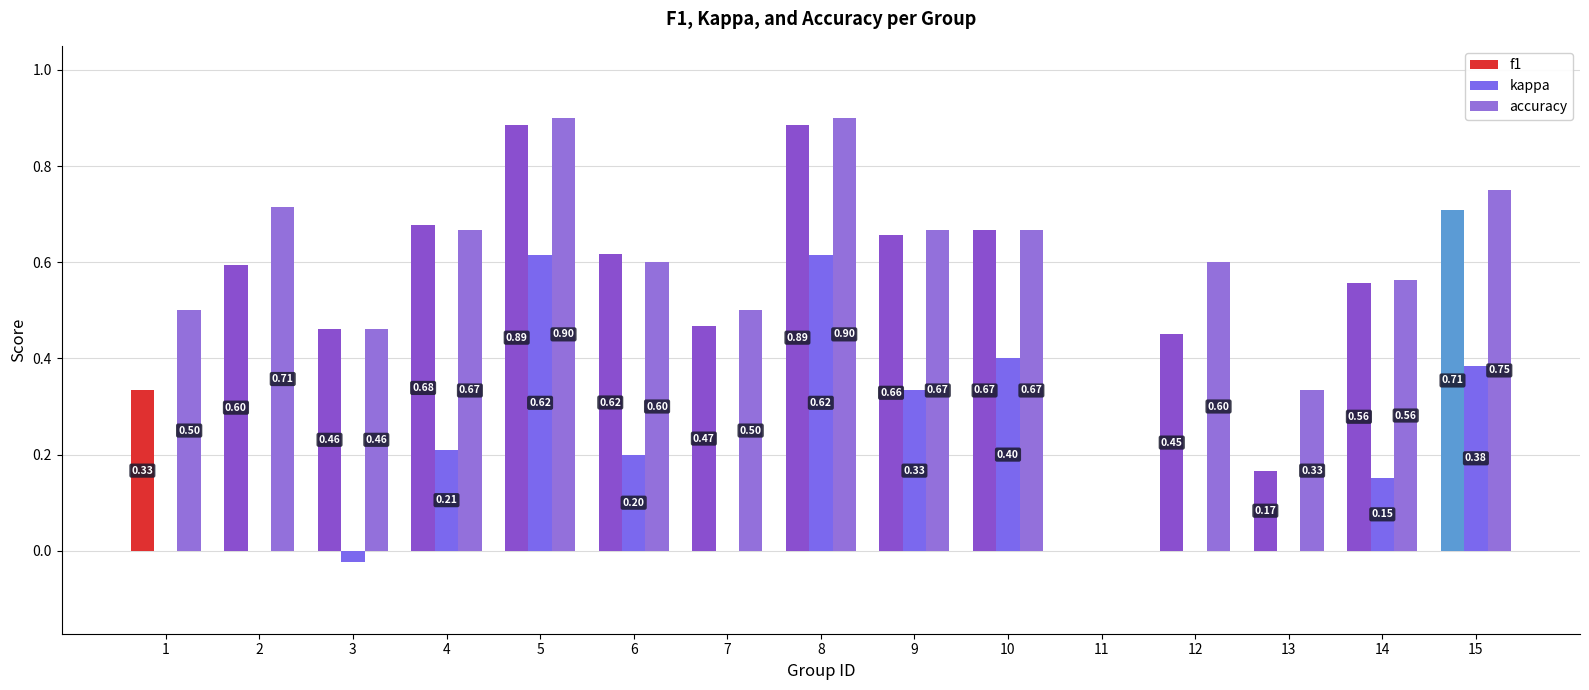

What is the total value across all series at 10?

1.7